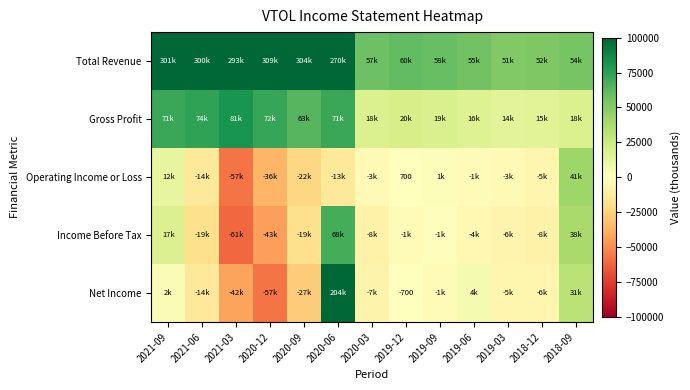

The Income Before Tax series shows -19100 at 2021-06. True or false?

True